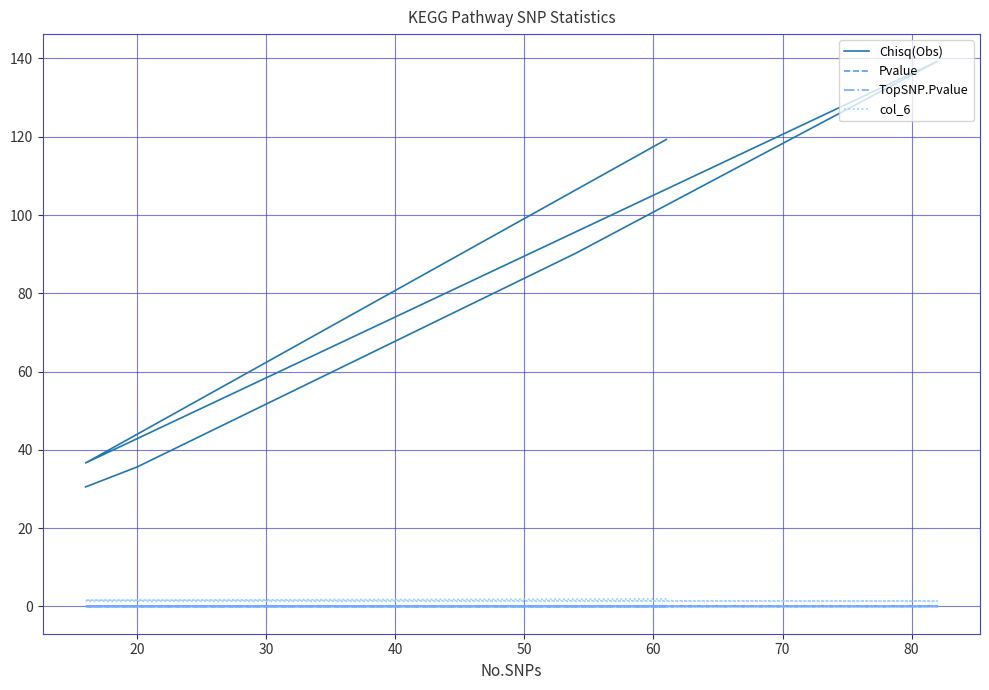

What are all the series names shown in the legend?

Chisq(Obs), Pvalue, TopSNP.Pvalue, col_6